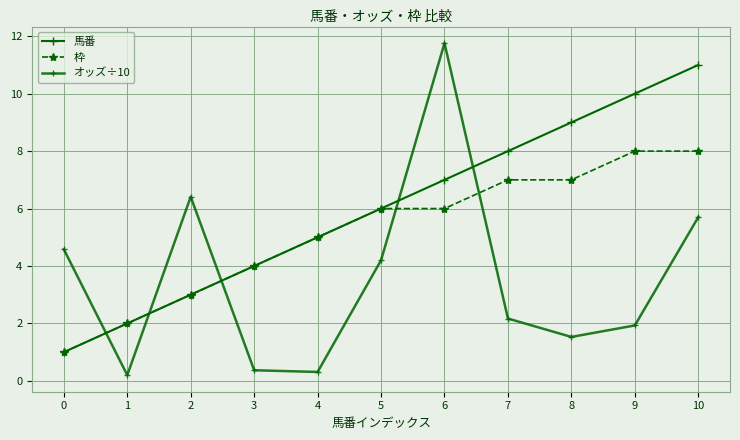

At how many categories does at least one series exceed 4?

9